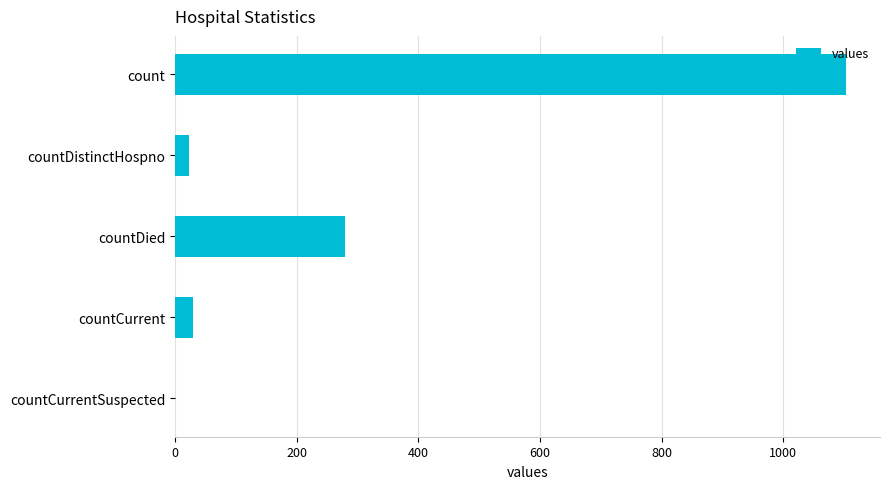

Where is the data nearest to the value 552?

countDied